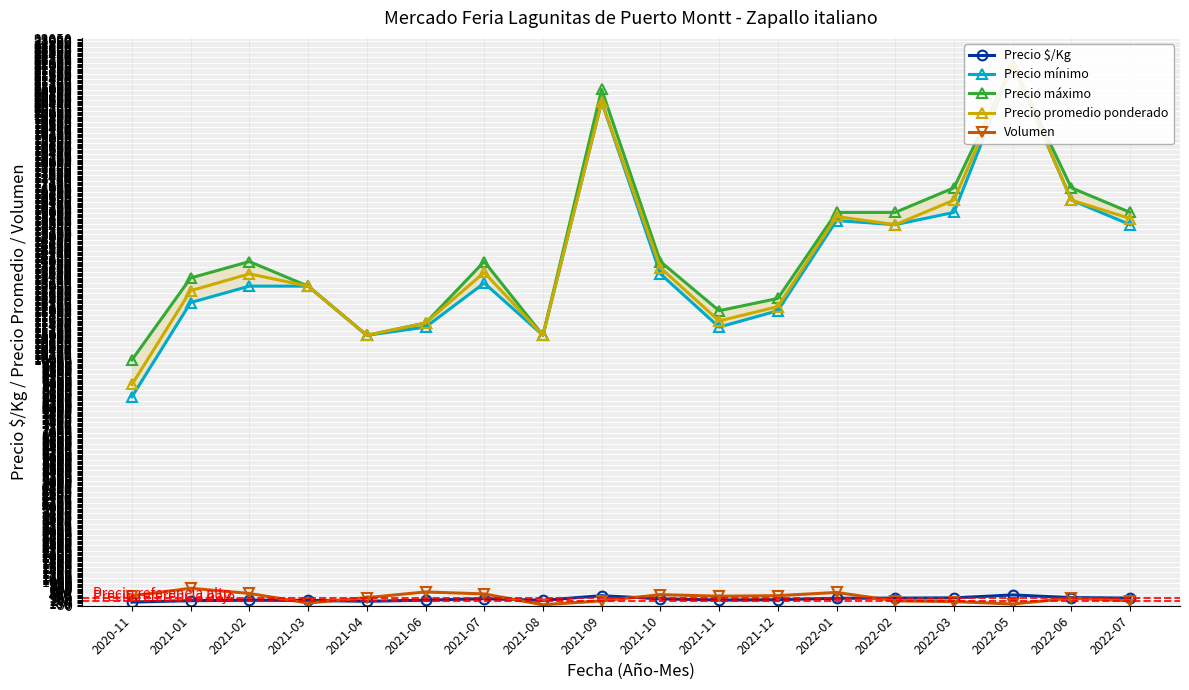

How many lines are shown in the chart?

5